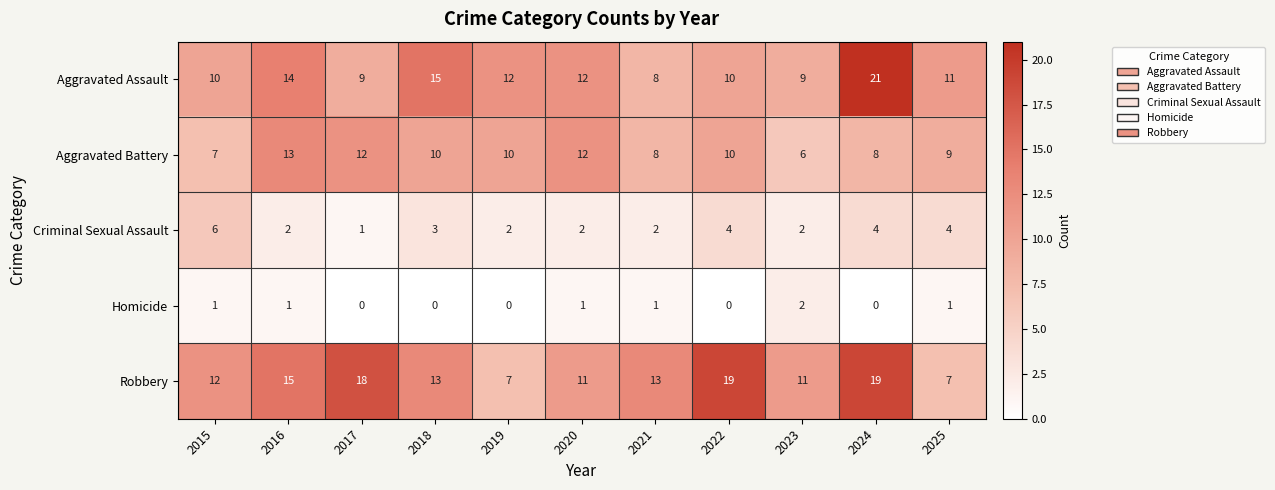

How many series are shown in this chart?

5